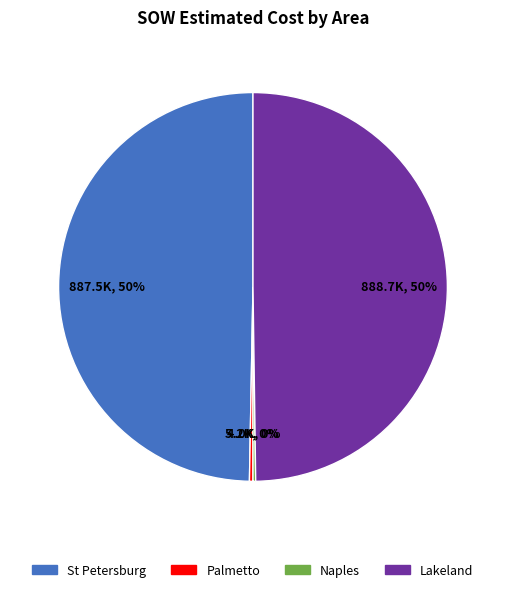

To the nearest percent, what is the difference between the largest and smallest slice percentages?

50%